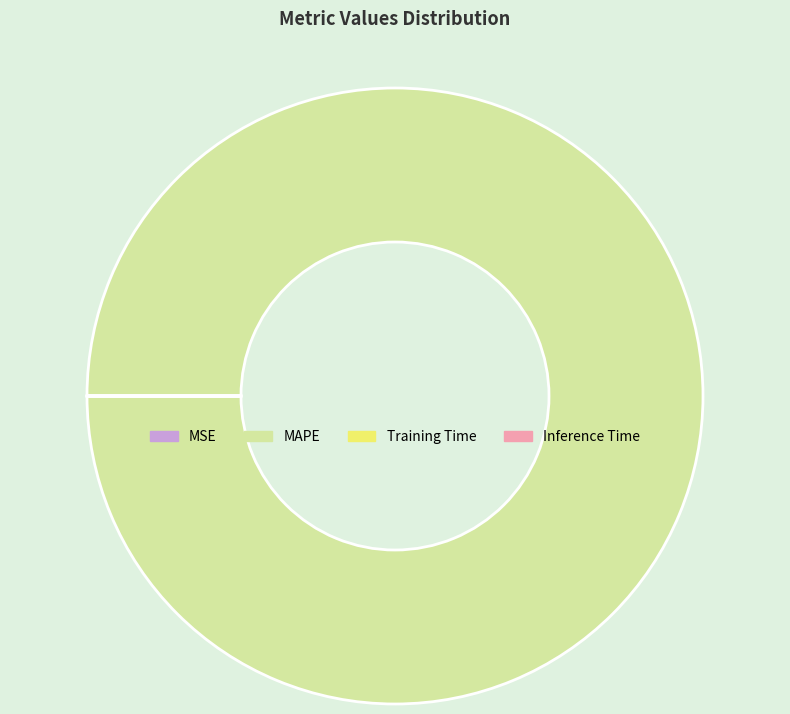

Does any single category account for the majority?

Yes